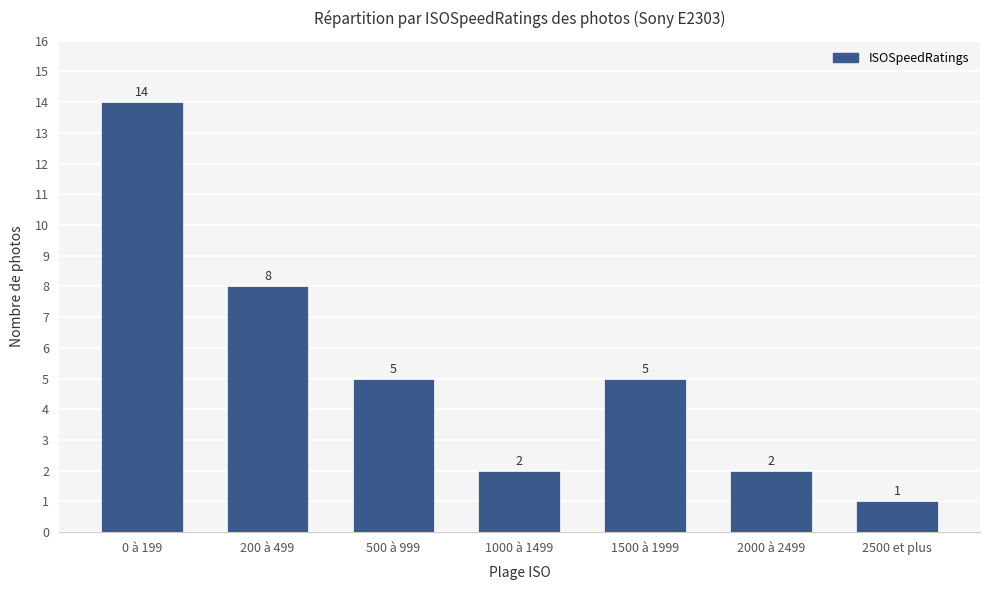

Does the chart contain any negative values?

No